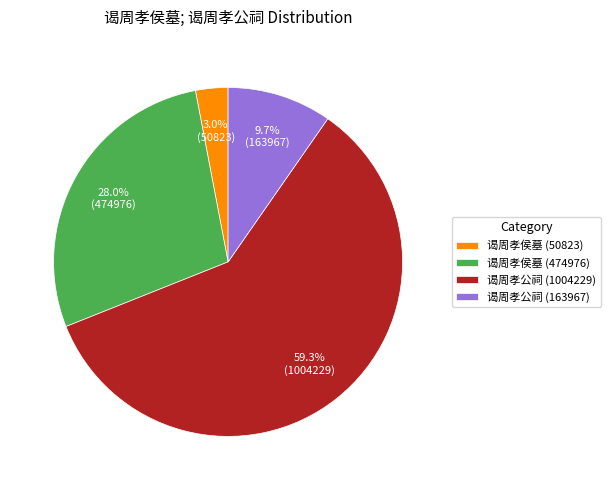

Count the number of slices in the pie.

4